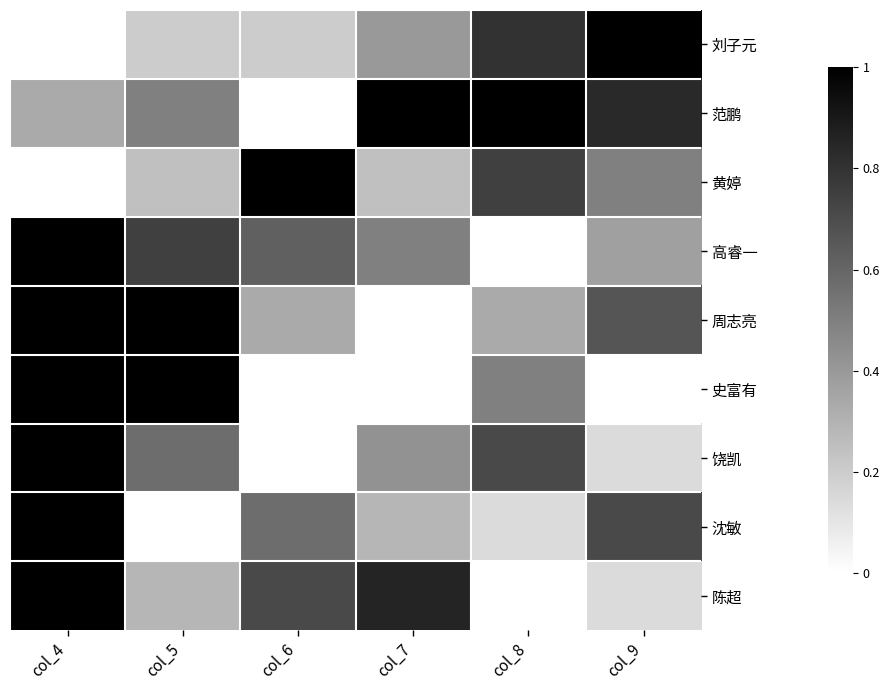

Reading left to right, list all the values displayed in this chart.

刘子元: col_4=0.0	col_5=0.2	col_6=0.2	col_7=0.4	col_8=0.8	col_9=1.0
范鹏: col_4=0.3	col_5=0.5	col_6=0.0	col_7=1.0	col_8=1.0	col_9=0.8
黄婷: col_4=0.0	col_5=0.2	col_6=1.0	col_7=0.2	col_8=0.7	col_9=0.5
高睿一: col_4=1.0	col_5=0.7	col_6=0.6	col_7=0.5	col_8=0.0	col_9=0.4
周志亮: col_4=1.0	col_5=1.0	col_6=0.3	col_7=0.0	col_8=0.3	col_9=0.7
史富有: col_4=1.0	col_5=1.0	col_6=0.0	col_7=0.0	col_8=0.5	col_9=0.0
饶凯: col_4=1.0	col_5=0.6	col_6=0.0	col_7=0.4	col_8=0.7	col_9=0.1
沈敏: col_4=1.0	col_5=0.0	col_6=0.6	col_7=0.3	col_8=0.1	col_9=0.7
陈超: col_4=1.0	col_5=0.3	col_6=0.7	col_7=0.9	col_8=0.0	col_9=0.1